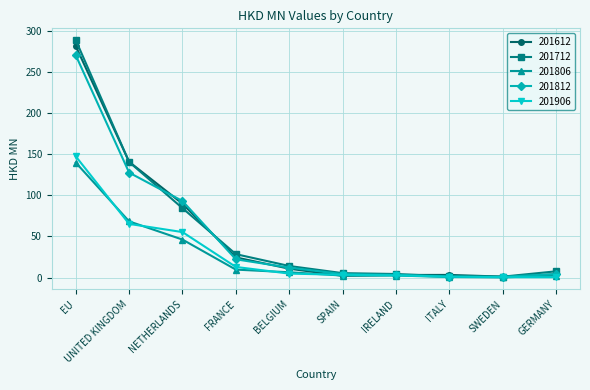

What is the difference between the second highest and minimum values in the 201806 series?

68.1